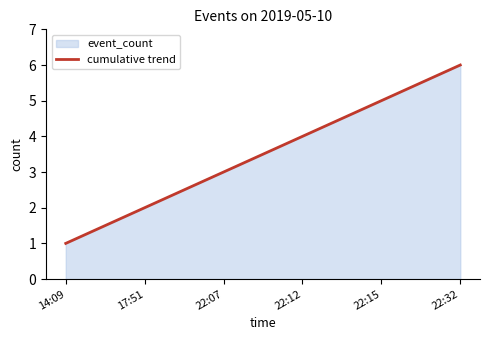

What is the difference between the values at 17:51 and 22:32?

4